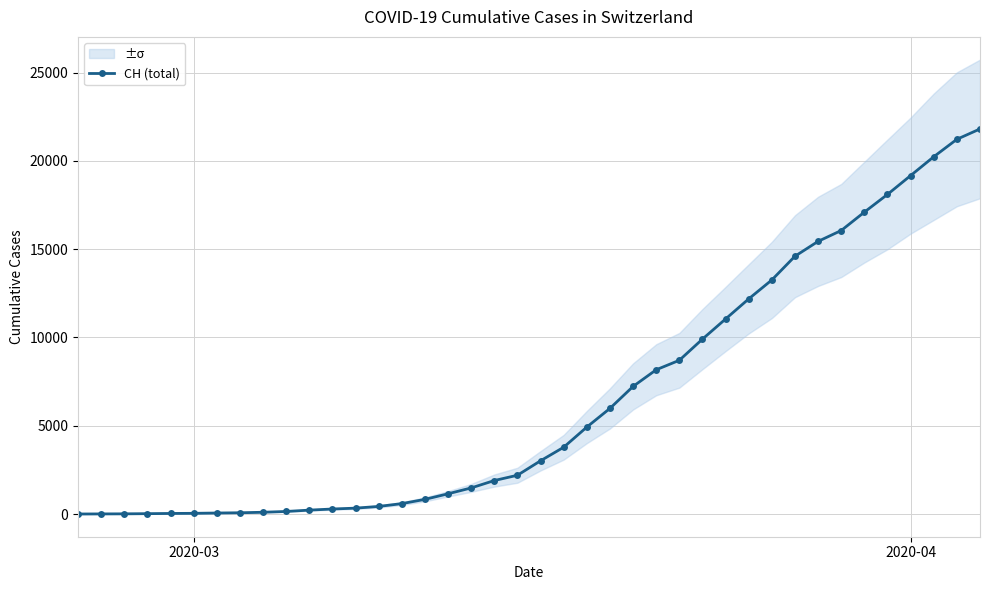

What is the maximum value for CH (total)?

21816